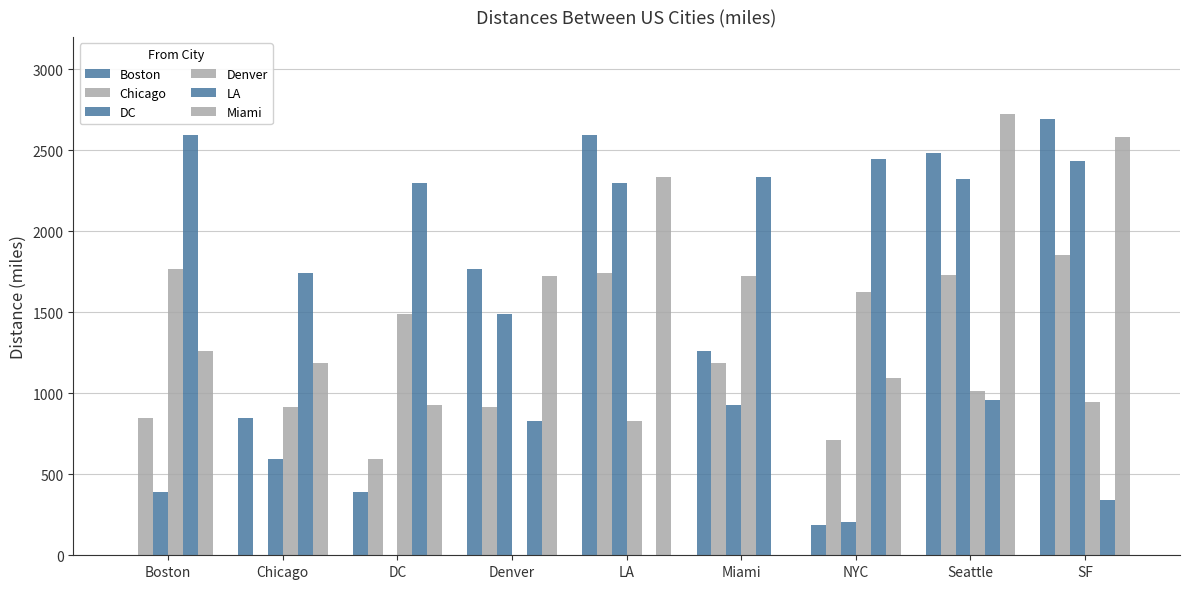

Are the bars horizontal?

No